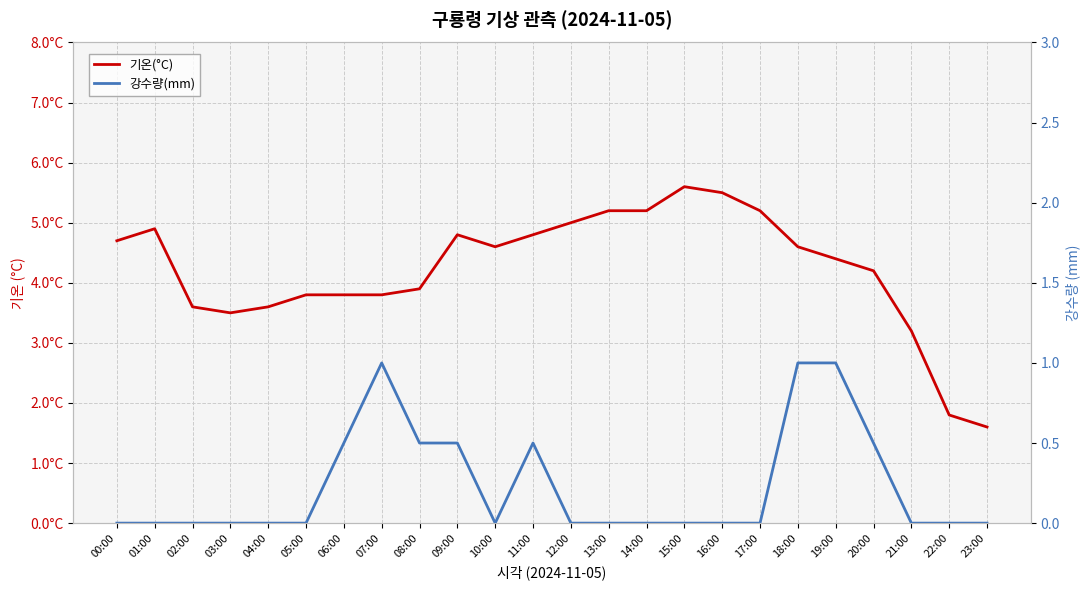

What is the average value of the 강수량(mm) series?

0.2